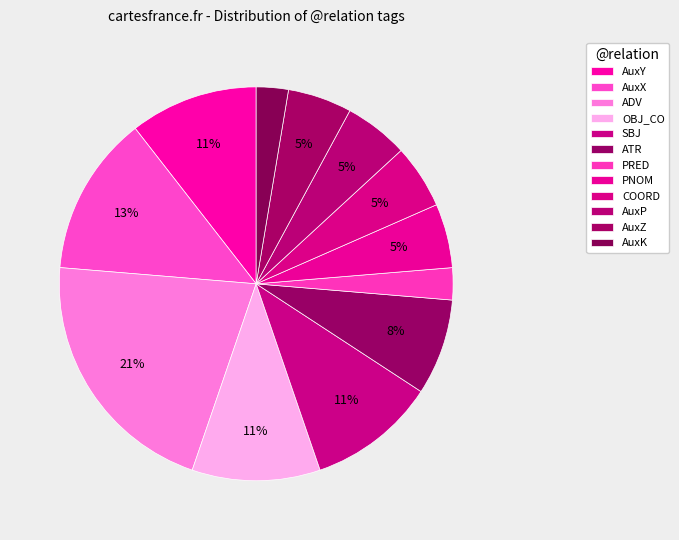

How many segments does this pie chart have?

12